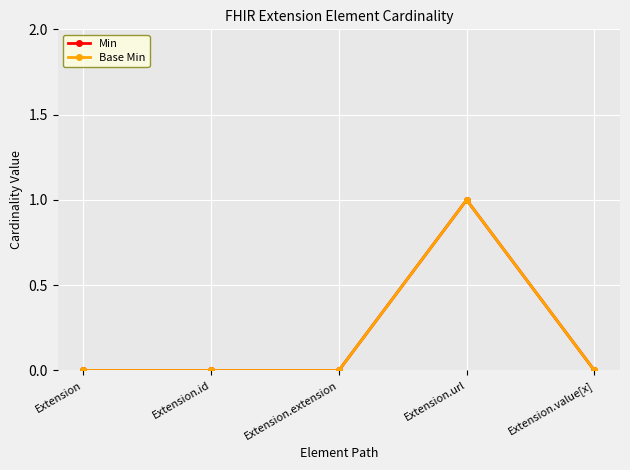

True or false: Base Min has more than 0 points higher than both neighbors.

True